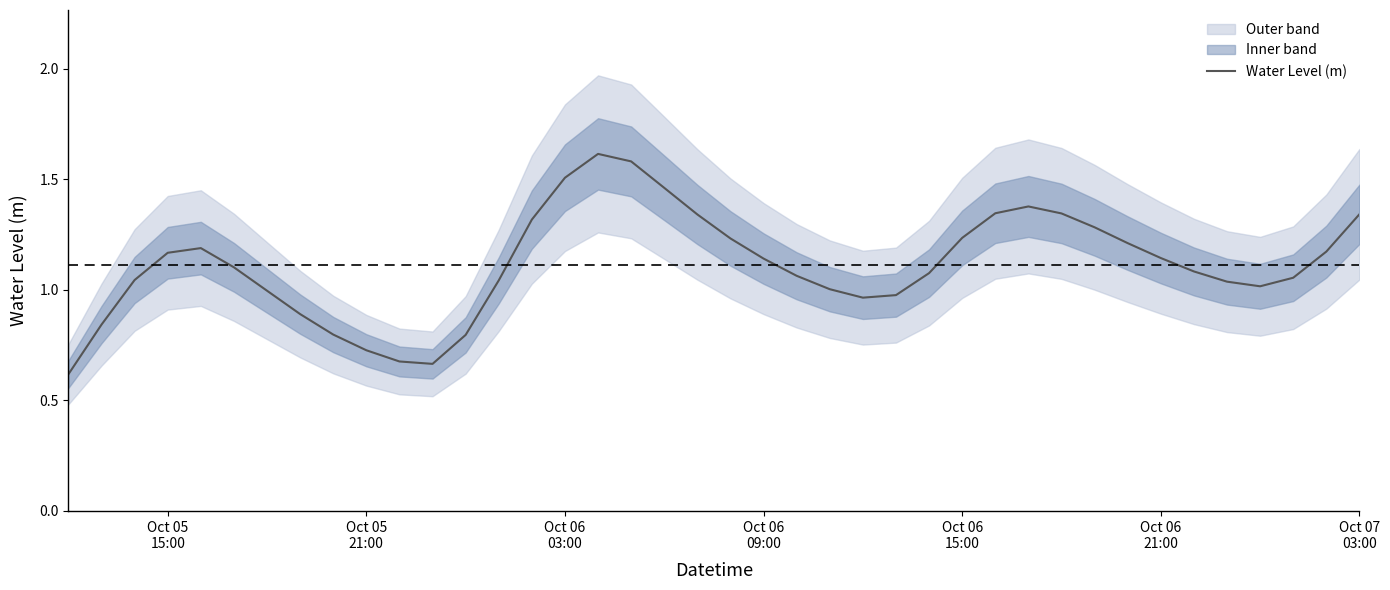

What is the lowest value of the Water Level (m) series?

0.6